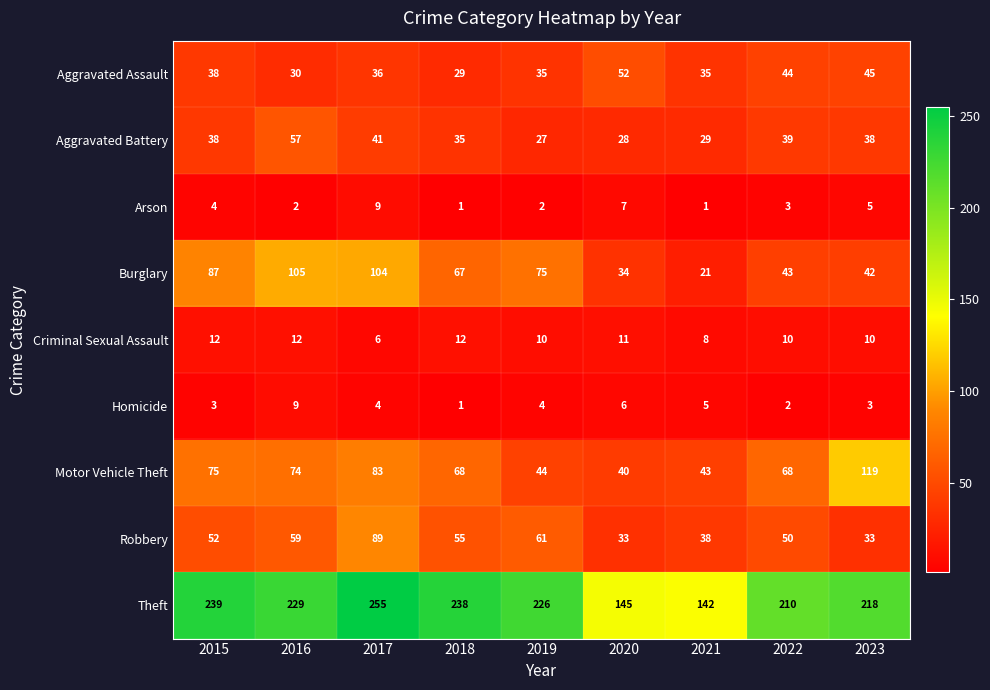

Rank the series at 2020 from lowest to highest value.

Homicide, Arson, Criminal Sexual Assault, Aggravated Battery, Robbery, Burglary, Motor Vehicle Theft, Aggravated Assault, Theft